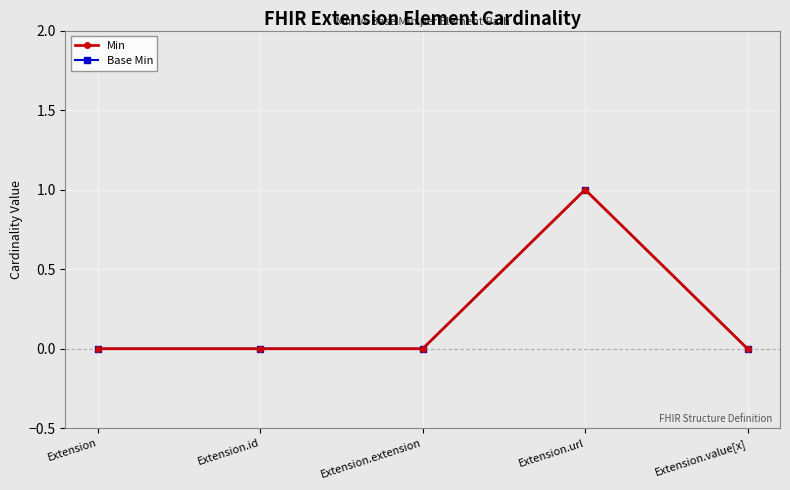

Is this an area chart (filled region under the line)?

No